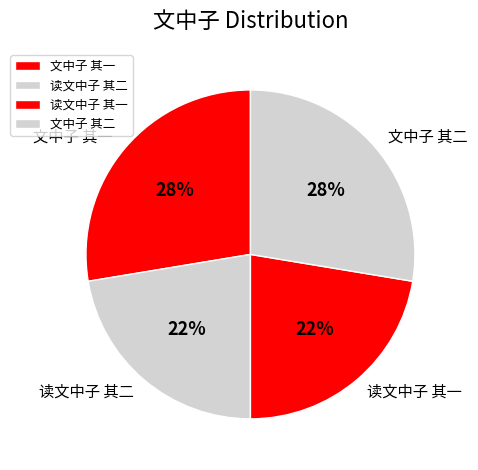

Is 文中子 其一 the majority of the pie?

No